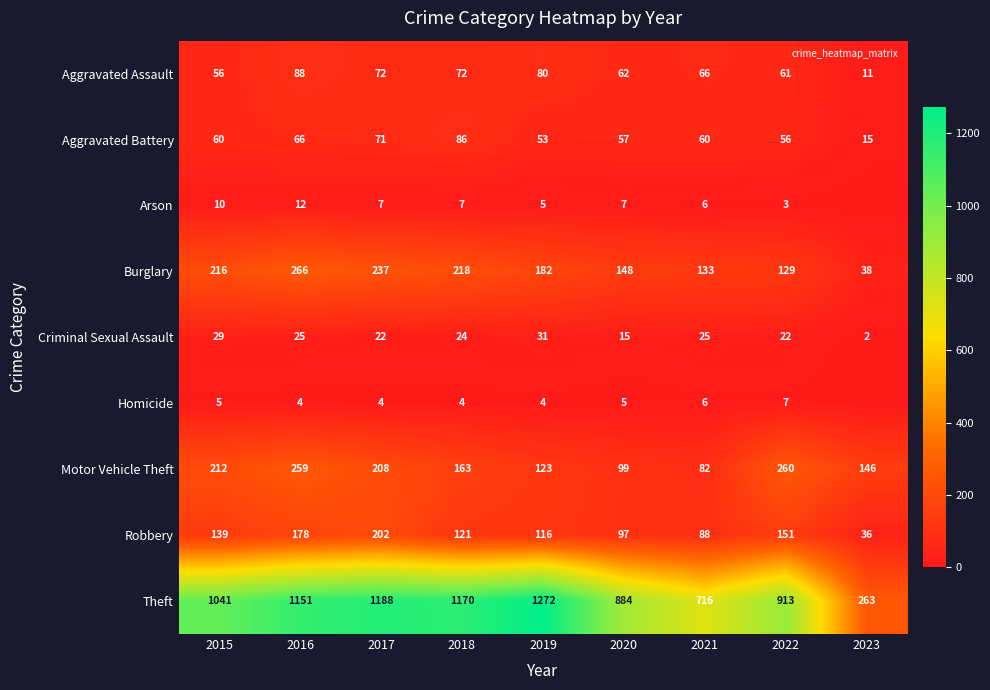

Rank the series at 2018 from highest to lowest value.

Theft, Burglary, Motor Vehicle Theft, Robbery, Aggravated Battery, Aggravated Assault, Criminal Sexual Assault, Arson, Homicide